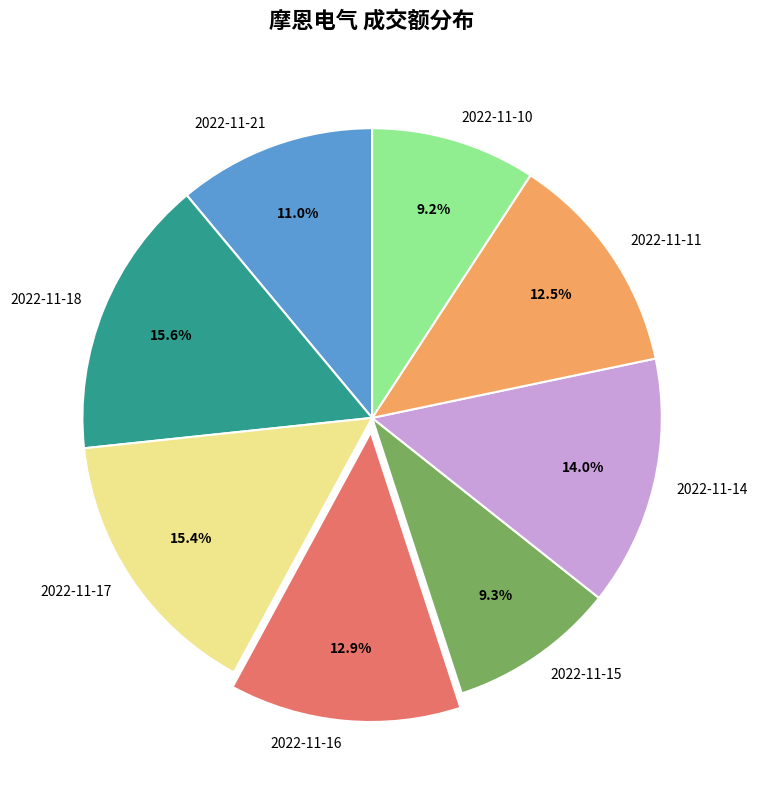

How many slices are in this pie chart?

8